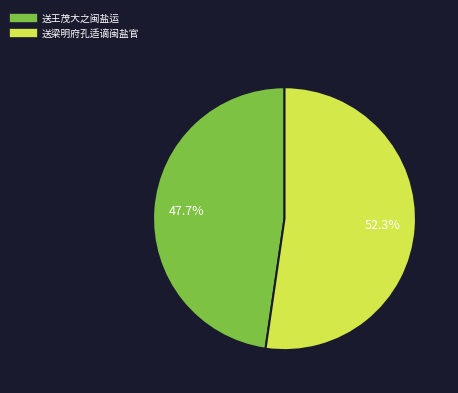

Combined, what portion of the pie is 送王茂大之闽盐运 and 送梁明府孔适谪闽盐官?

100.0%